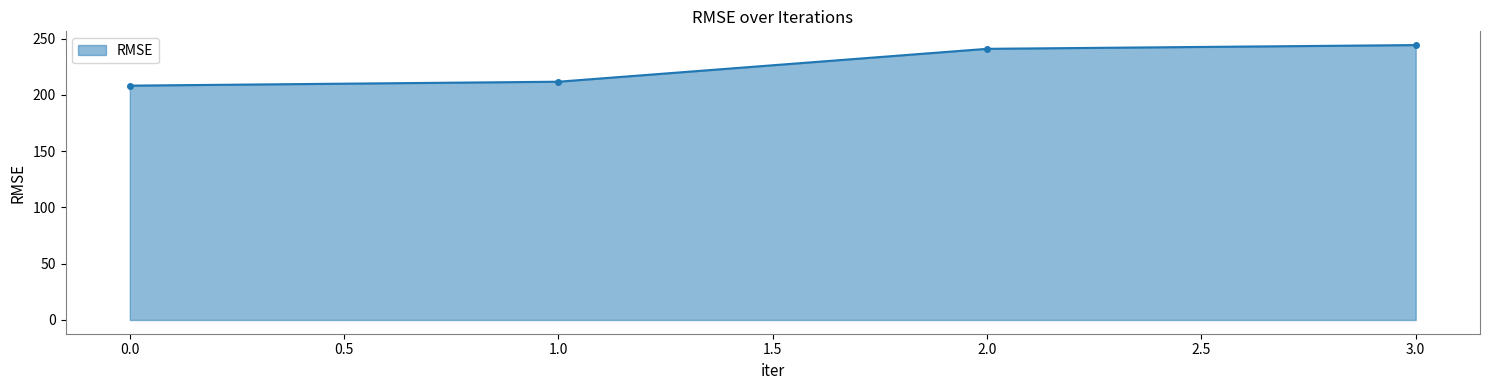

Which has a higher value, 3.0 or 0.0?

3.0